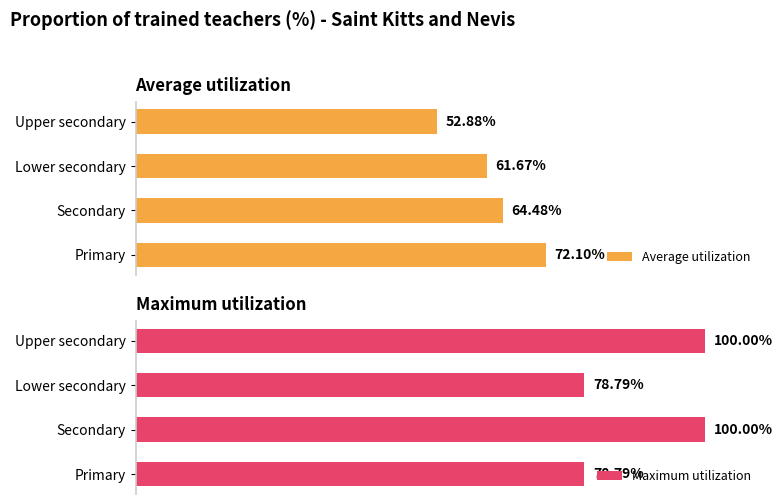

What is the value of the Maximum utilization bar at the 2nd from the left?

100.0